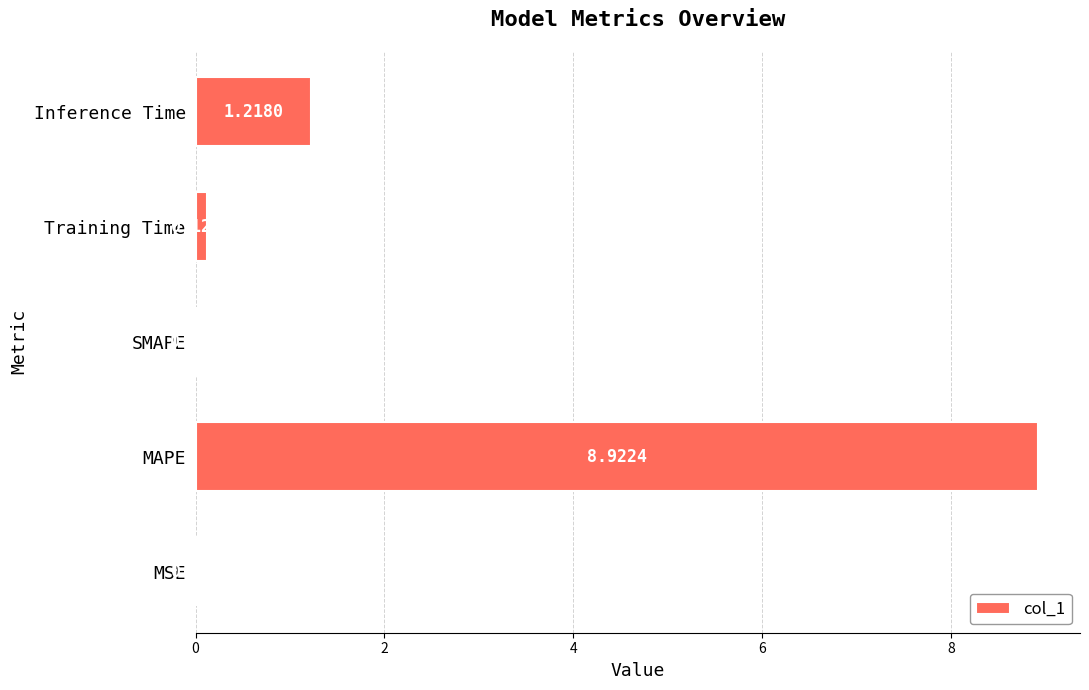

Where is the data nearest to the value 4?

Inference Time